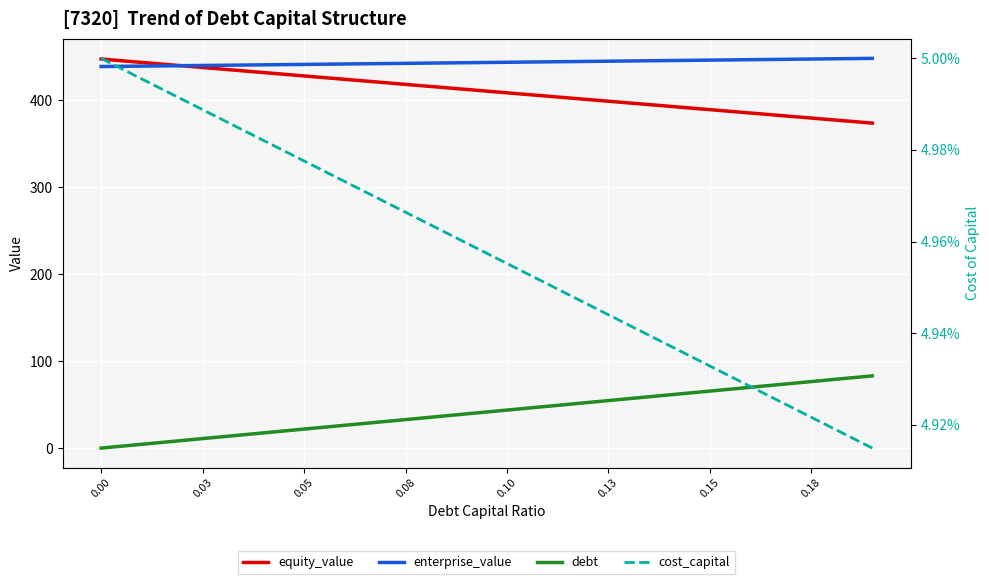

What are all the series names shown in the legend?

equity_value, enterprise_value, debt, cost_capital